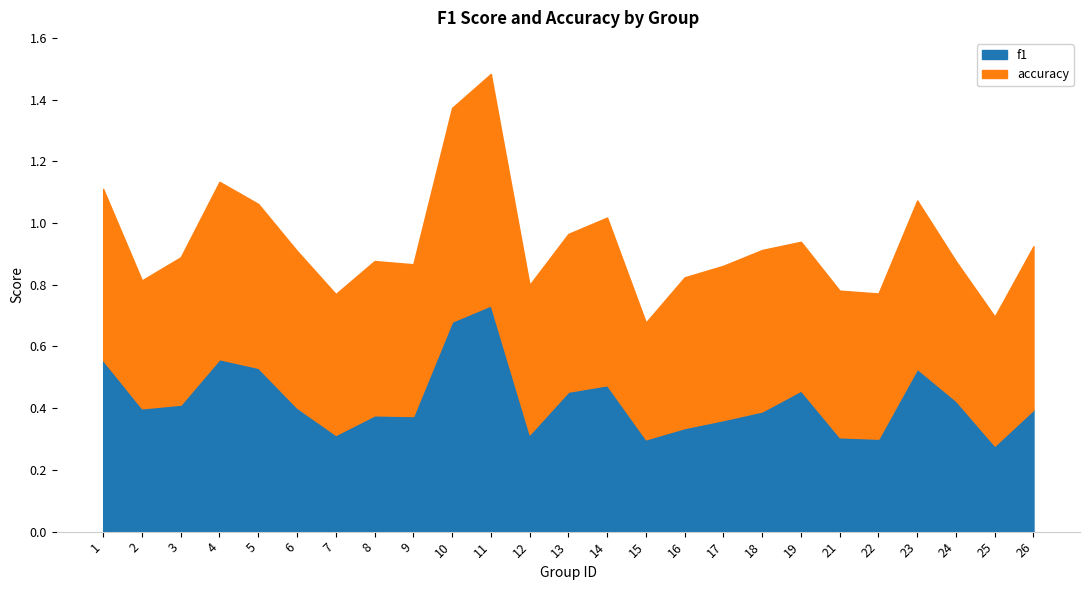

What is the difference between the maximum and minimum values in the f1 series?

0.5